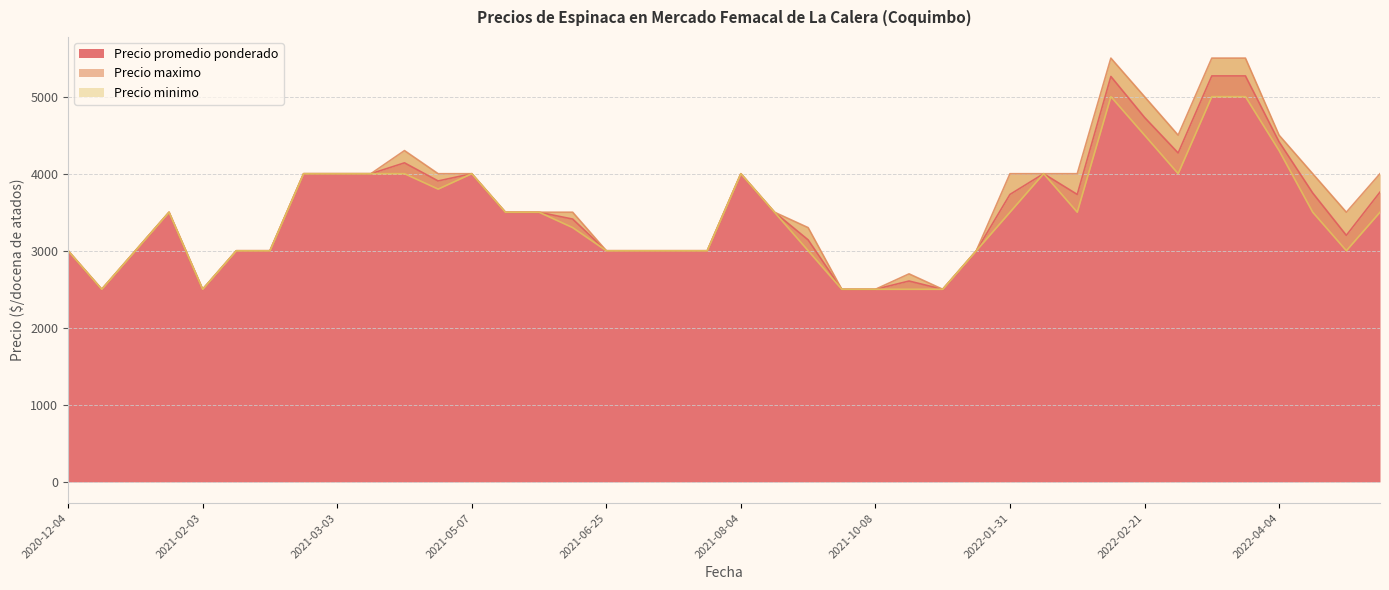

What is the difference between the maximum and minimum values in the Precio minimo series?

2500